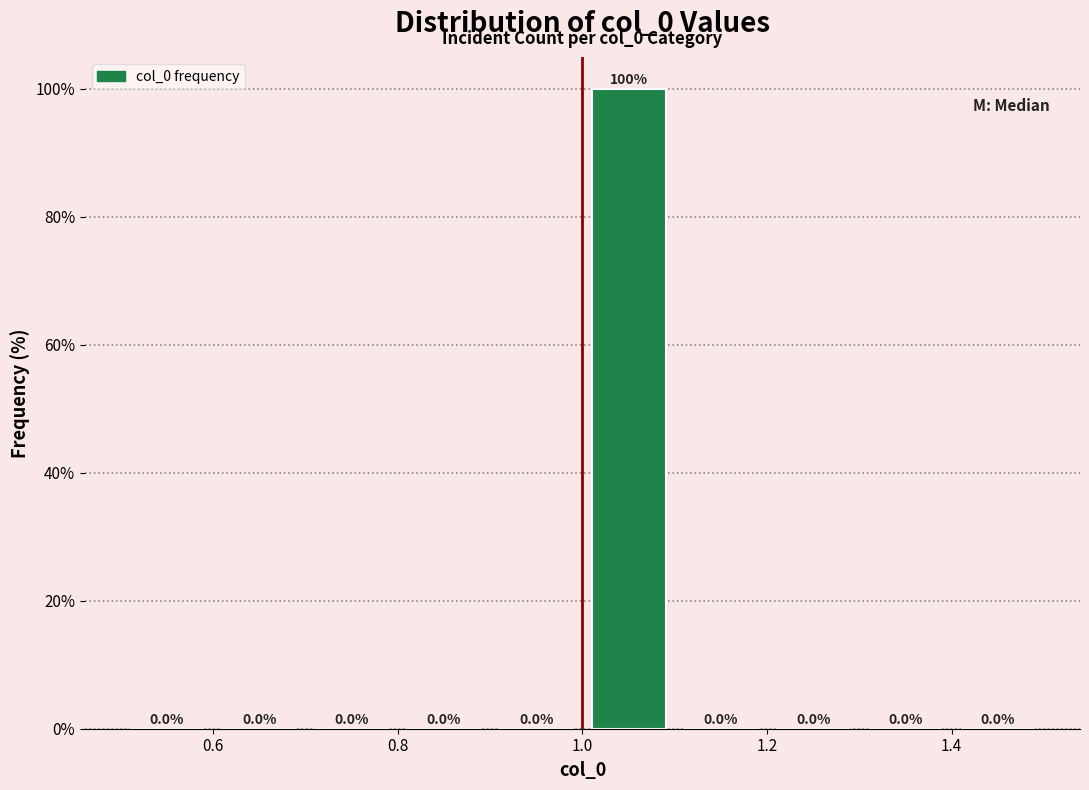

Reading left to right, transcribe this chart: for each bar, give the range it covers on the x-axis and its height.

0.5 to 0.6: 0.0
0.6 to 0.7: 0.0
0.7 to 0.8: 0.0
0.8 to 0.9: 0.0
0.9 to 1.0: 0.0
1.0 to 1.1: 100.0
1.1 to 1.2: 0.0
1.2 to 1.3: 0.0
1.3 to 1.4: 0.0
1.4 to 1.5: 0.0